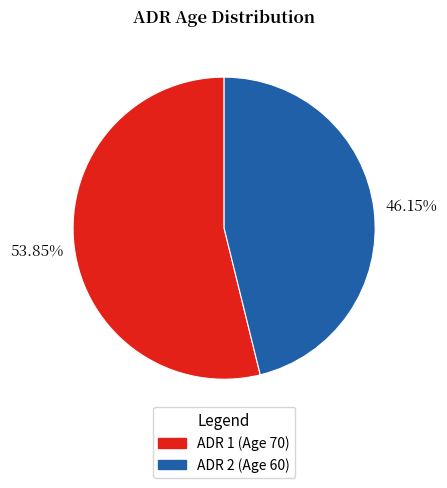

What is the ratio of the value at ADR 2 (Age 60) to the value at ADR 1 (Age 70)?

0.9